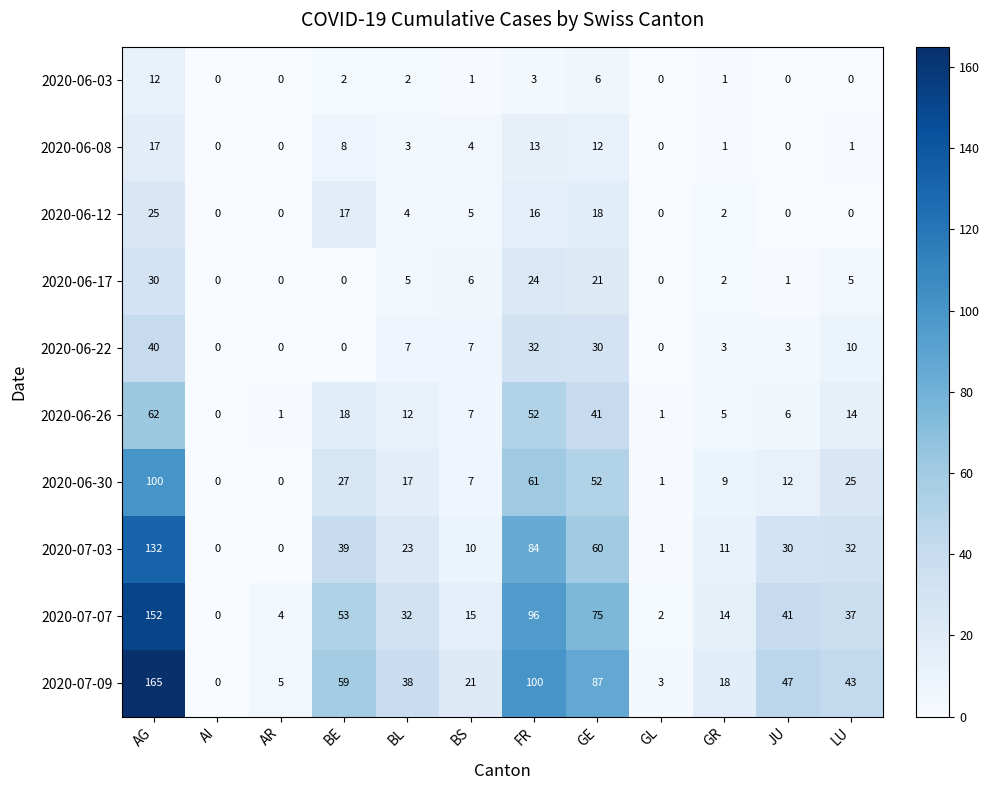

Is it true that 2020-07-09 equals 43 at LU?

True